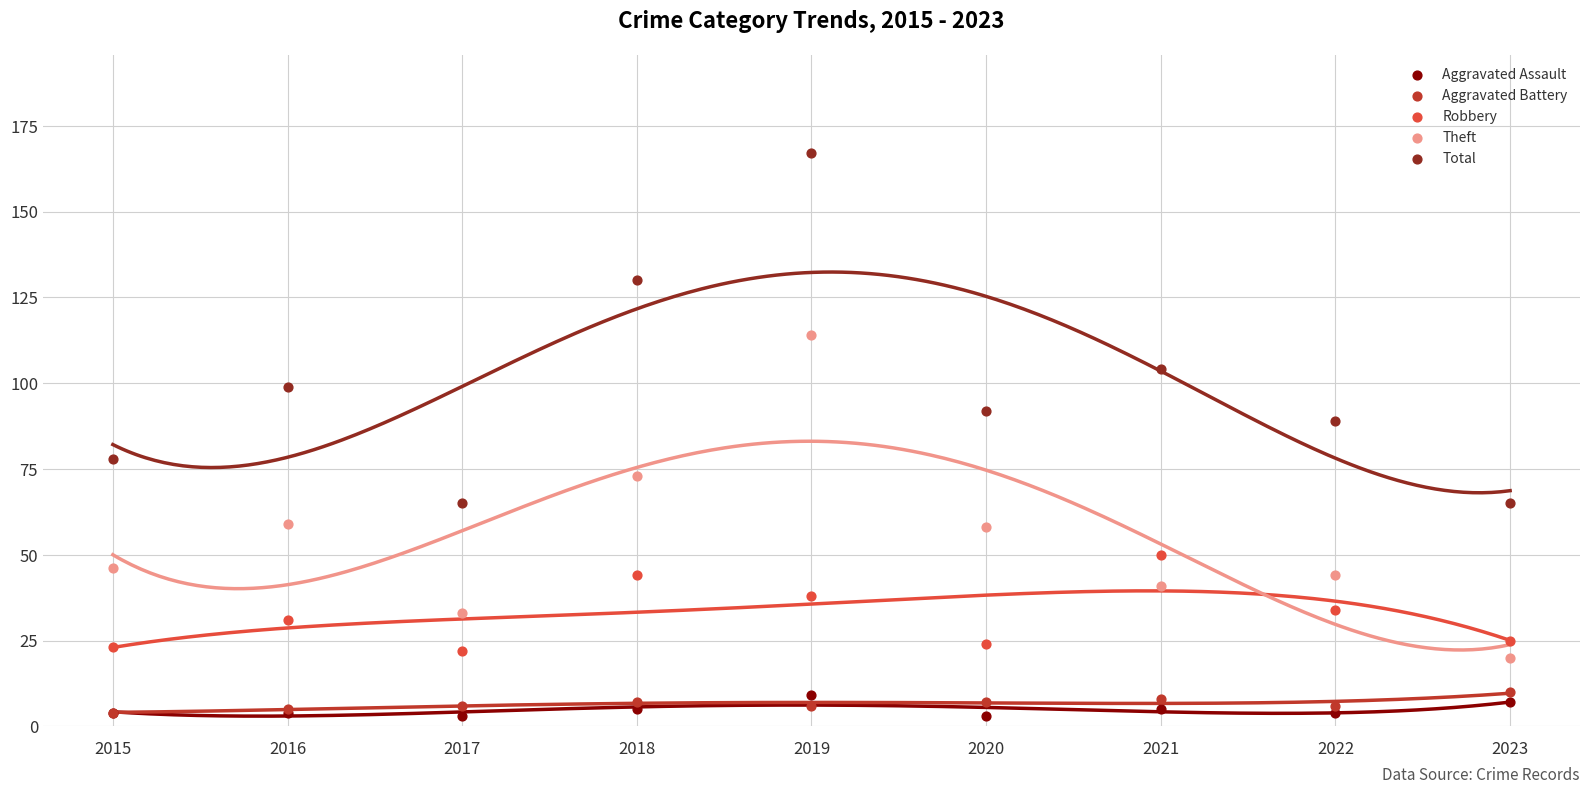

Which series contains the highest Y value?

Total